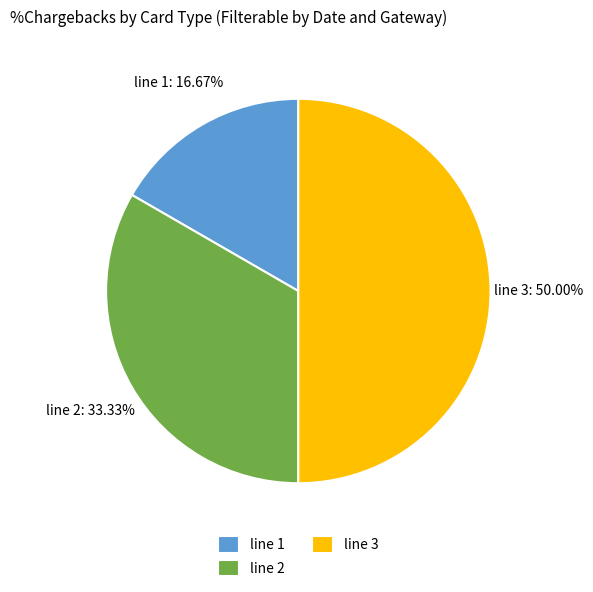

Is line 1 the majority of the pie?

No